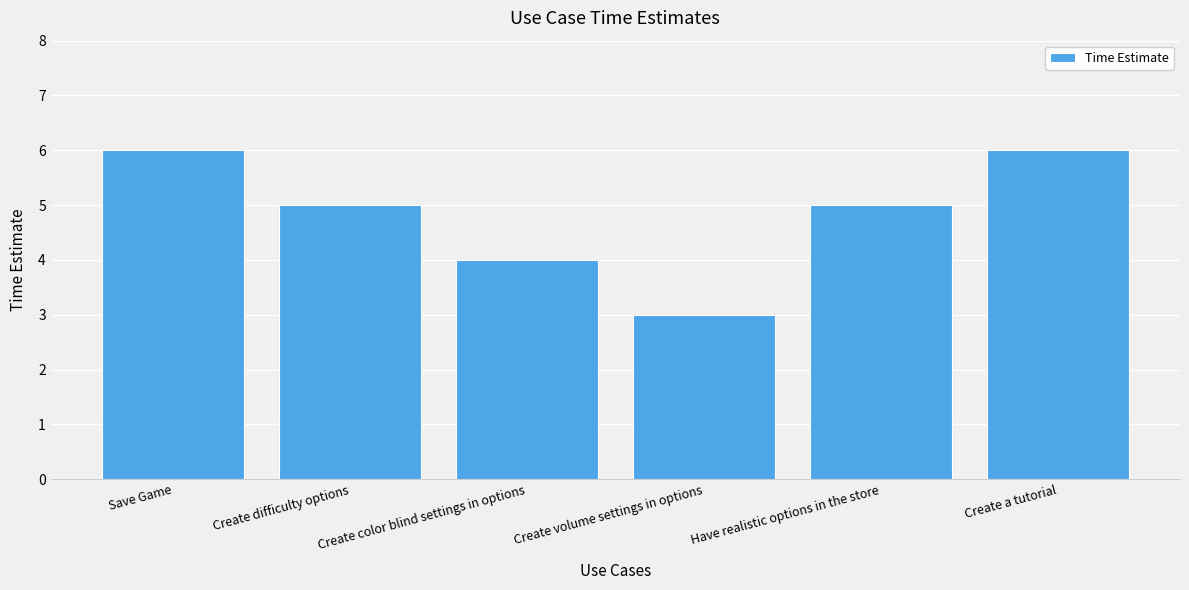

What is the smallest value displayed?

3